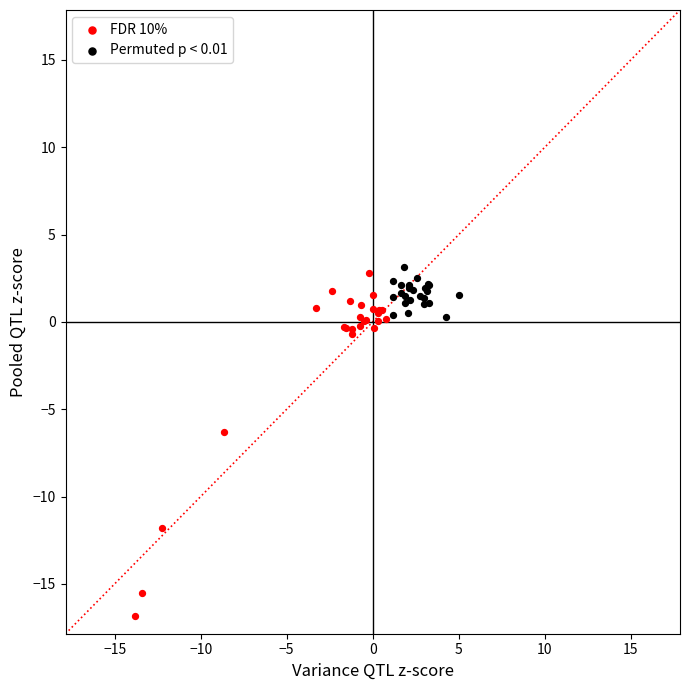

Which series reaches the minimum Y coordinate?

FDR 10%